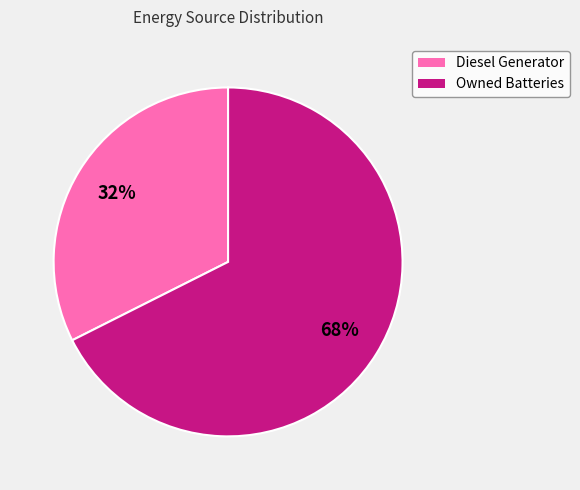

Rank the categories by value from lowest to highest.

Diesel Generator, Owned Batteries